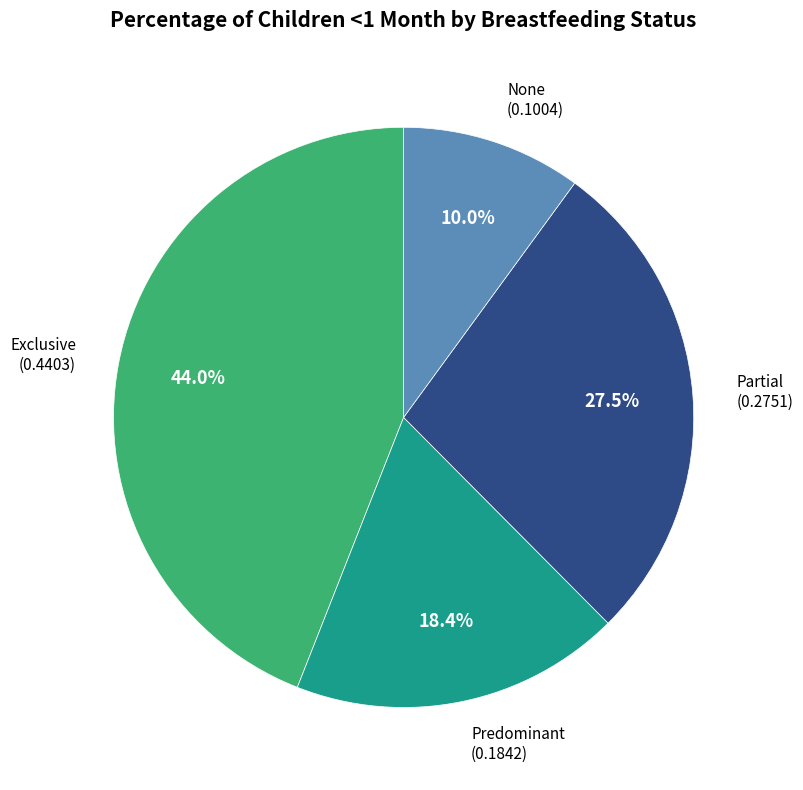

To the nearest percent, what is the average slice percentage?

25%